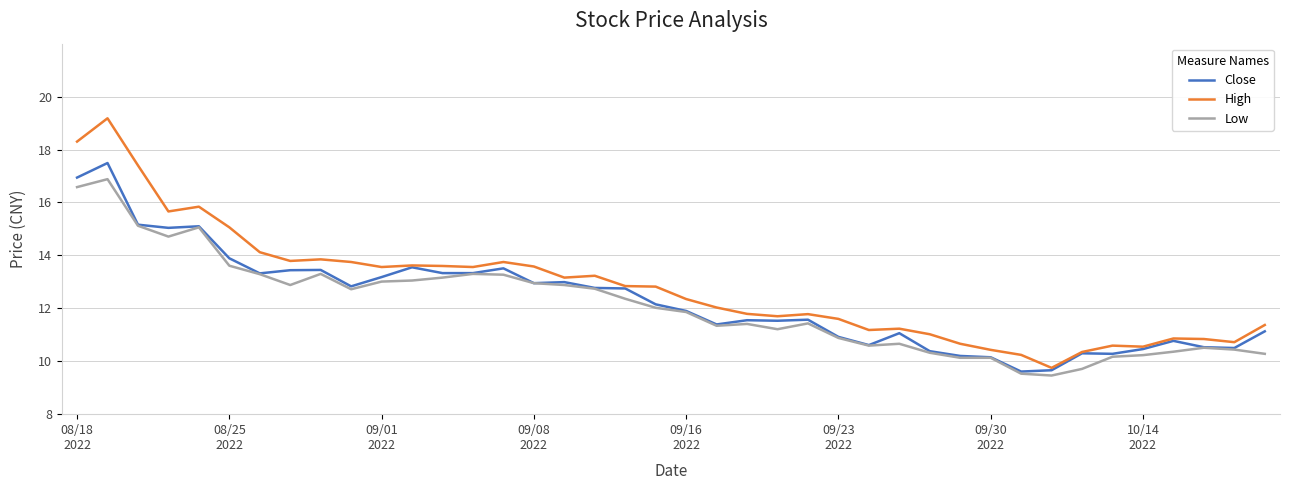

Rank the series by their maximum value, from lowest to highest.

Low, Close, High